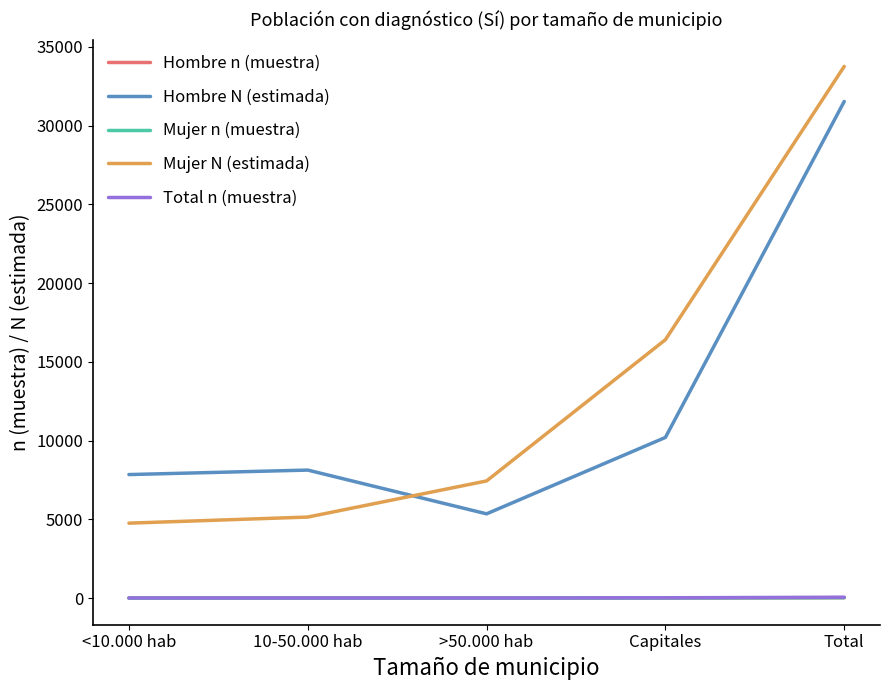

What position from the left is >50.000 hab?

3